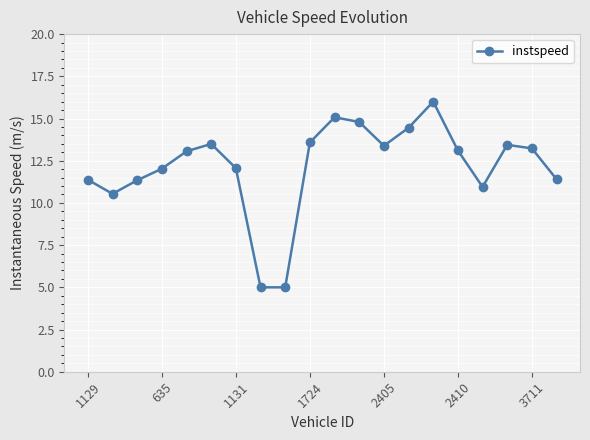

What is the sum of all values?

243.3